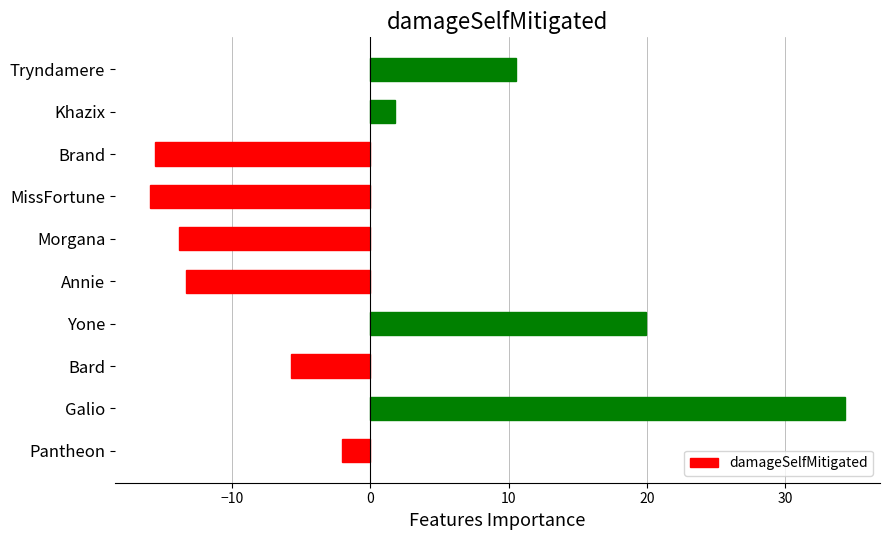

What is the difference between the second highest and second lowest values?

35.5